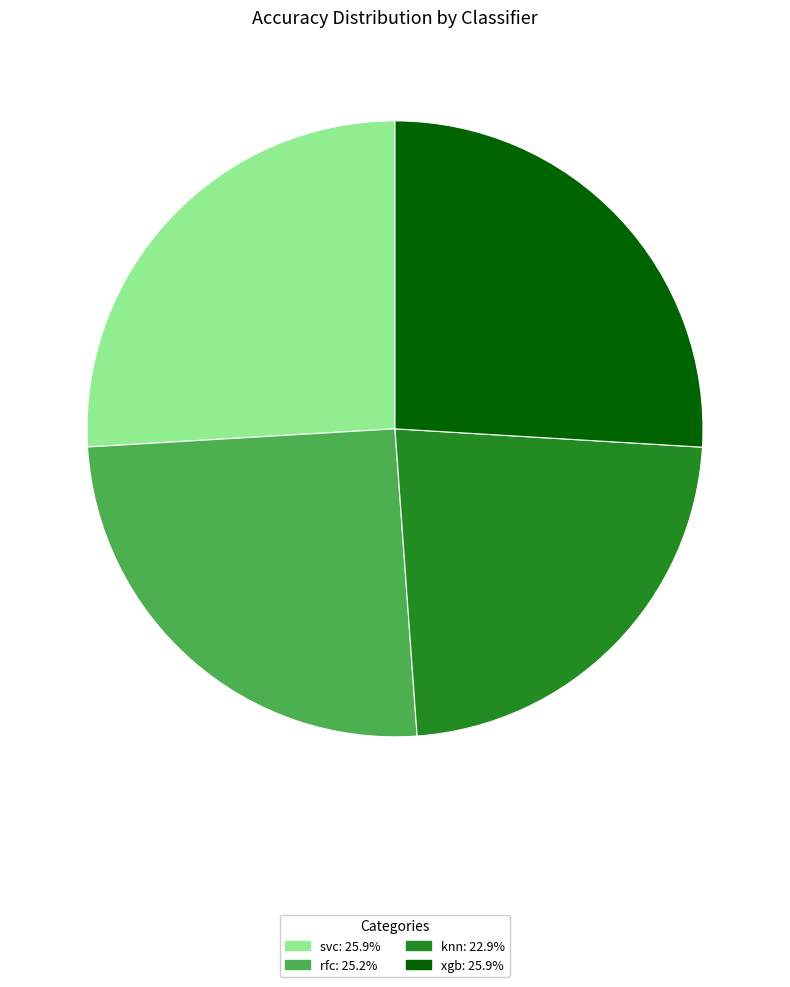

Is rfc the majority of the pie?

No